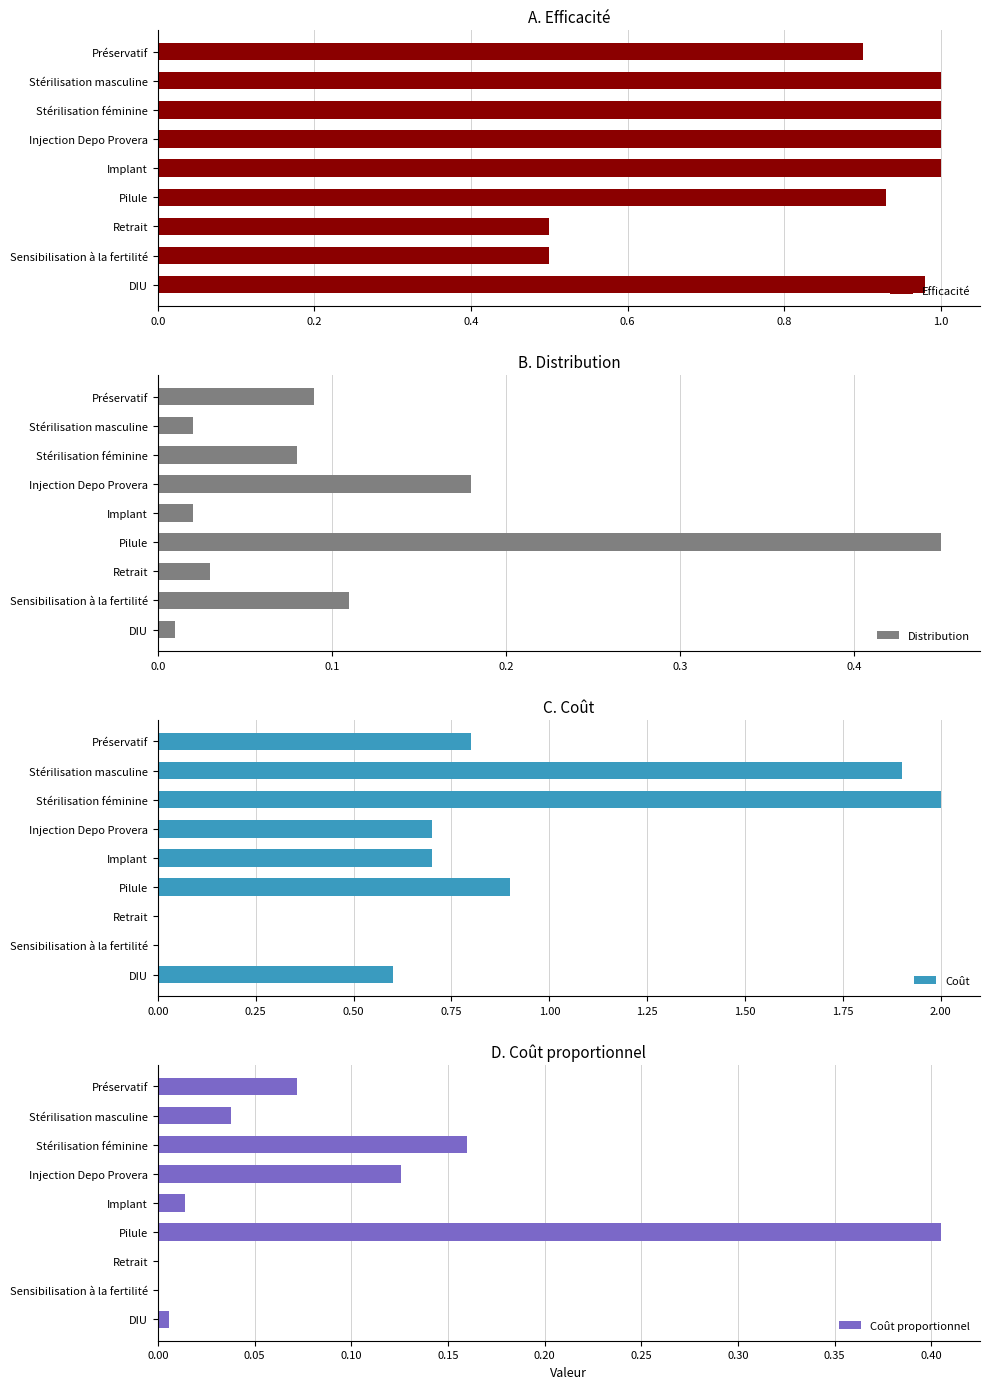

Read the Efficacité value at Sensibilisation à la fertilité.

0.5